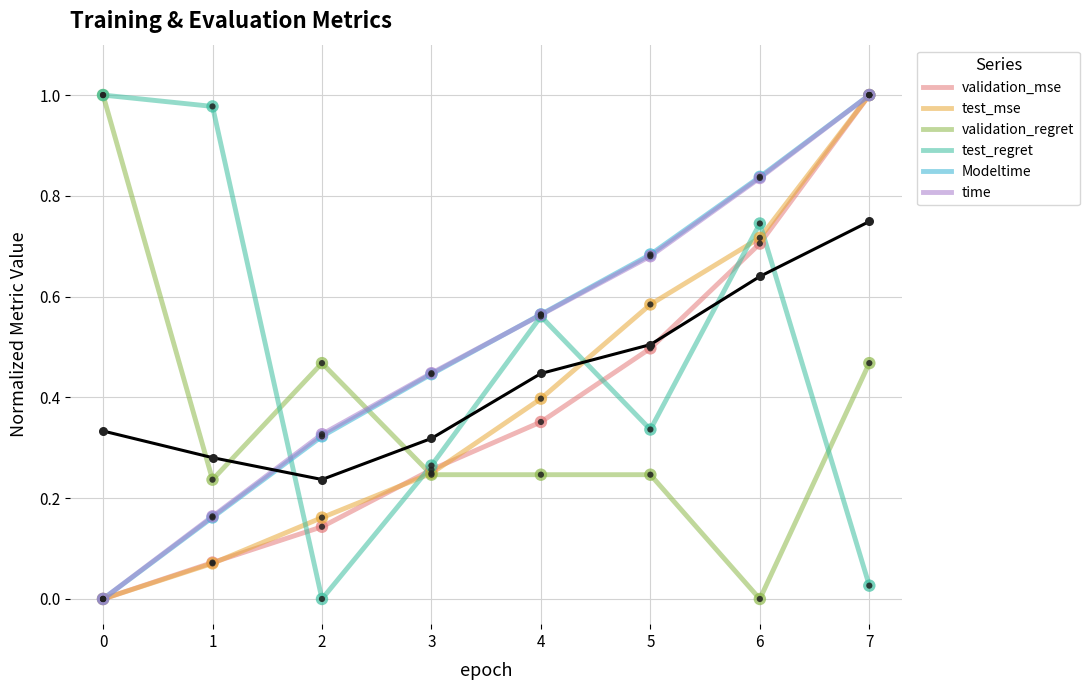

What are all the series names shown in the legend?

validation_mse, test_mse, validation_regret, test_regret, Modeltime, time